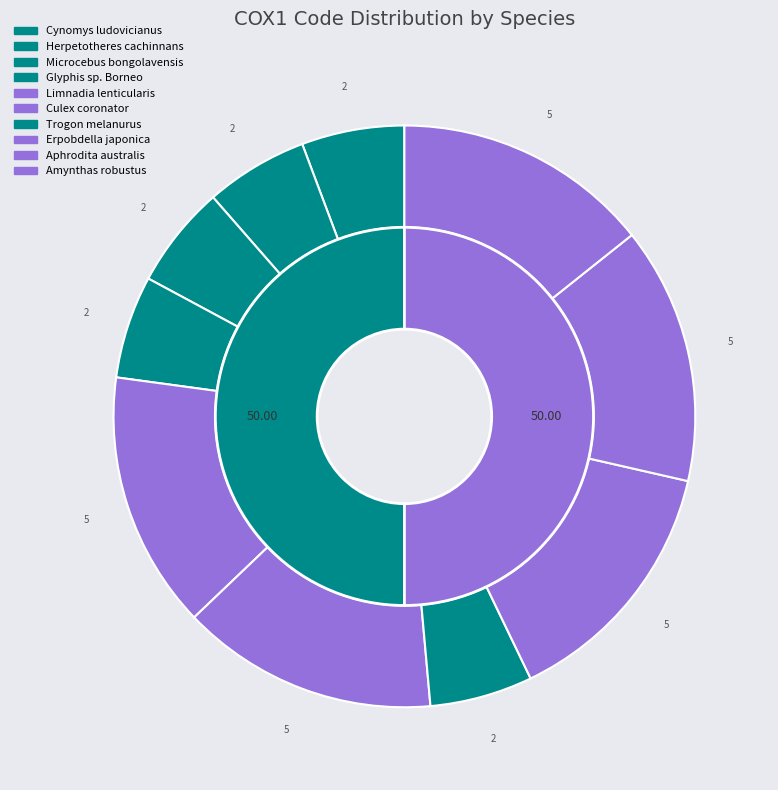

Count the number of slices in the pie.

10